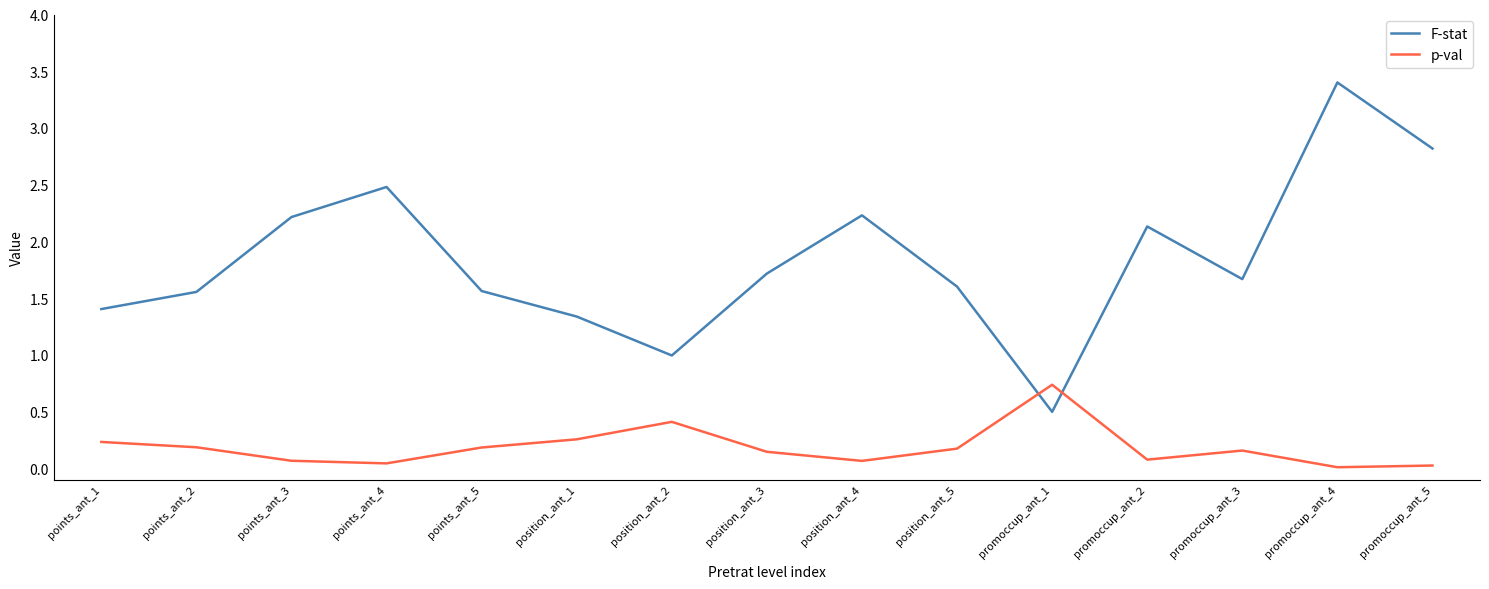

What is the difference between the highest and lowest values at position_ant_4?

2.2